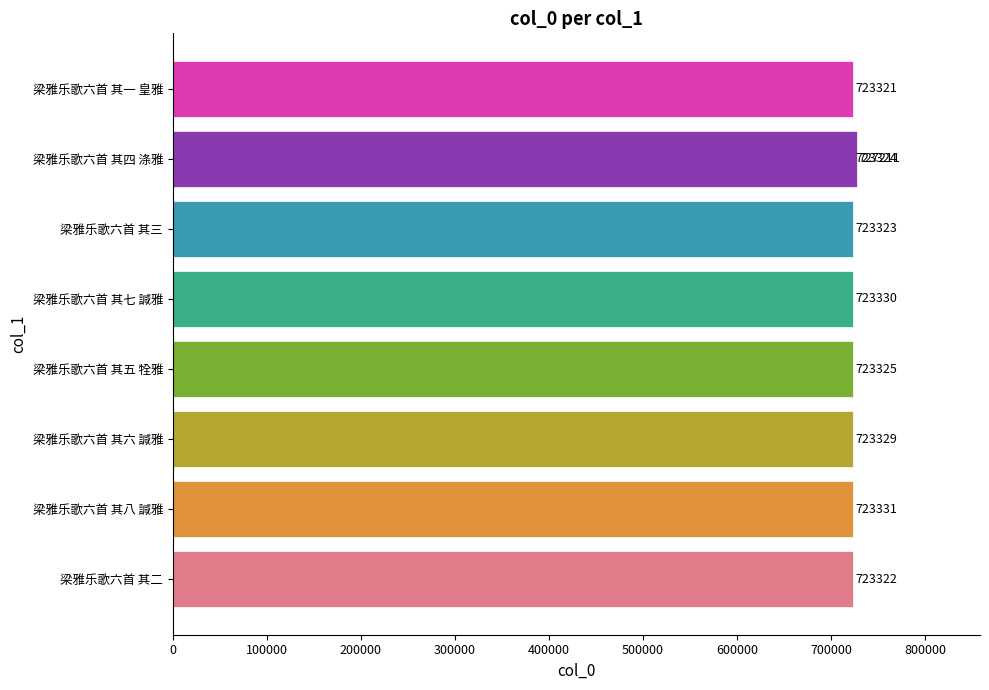

At which category does the chart reach its minimum across all series?

梁雅乐歌六首 其一 皇雅